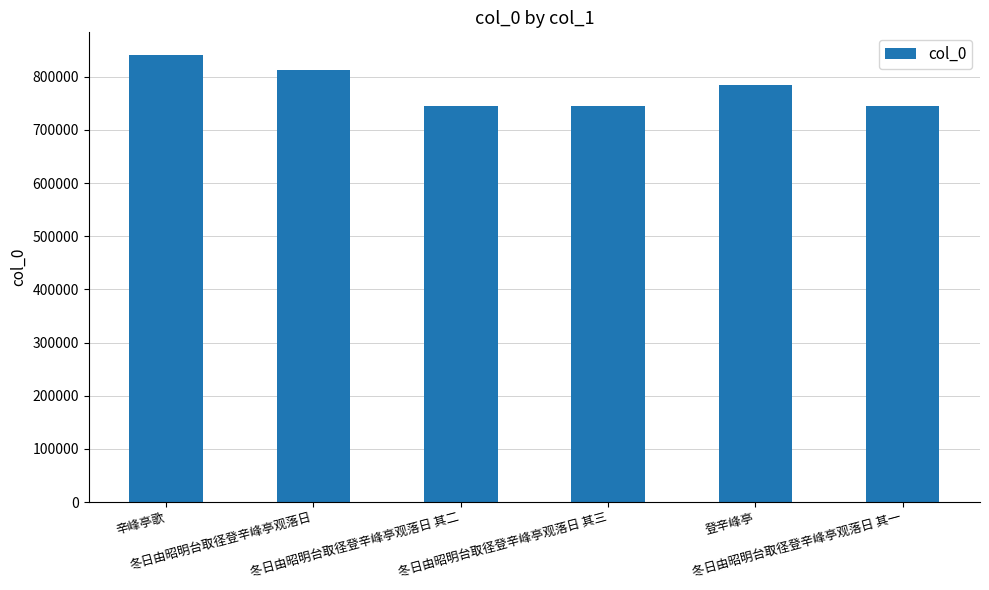

What is the sum of the values at 冬日由昭明台取径登辛峰亭观落日 and 冬日由昭明台取径登辛峰亭观落日 其三?

1557257